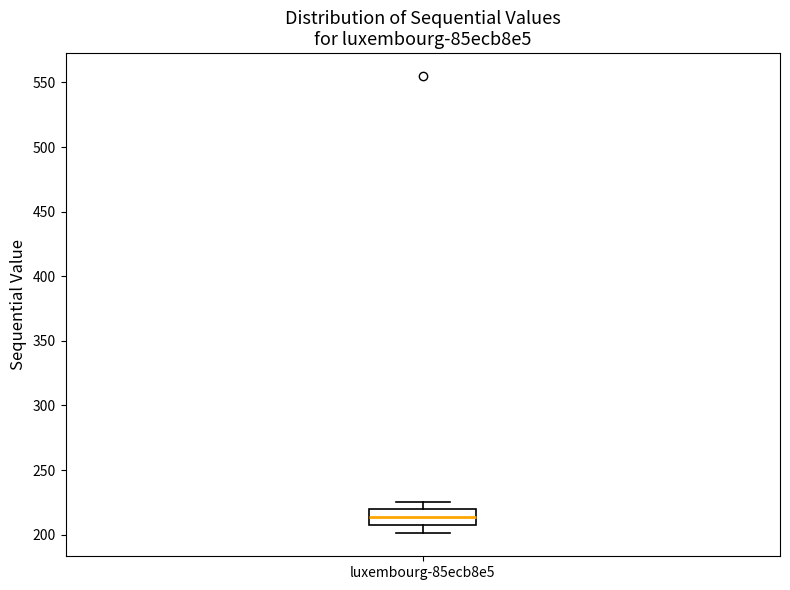

Transcribe this box plot: give where the median line is, the range the box spans, and where the two whiskers end, as read against the y-axis. The values are not printed on the chart, so give them approximately, as read against the axis.

median 215, box 205 to 220, whiskers 200 to 225